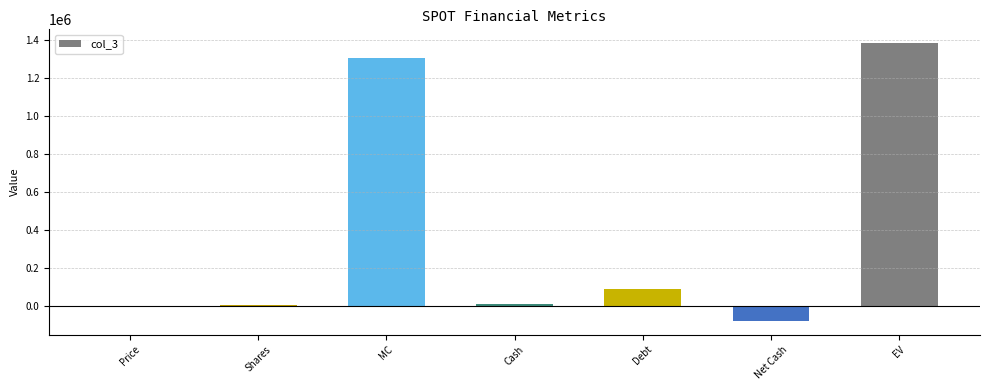

At which category does the chart reach its peak across all series?

EV